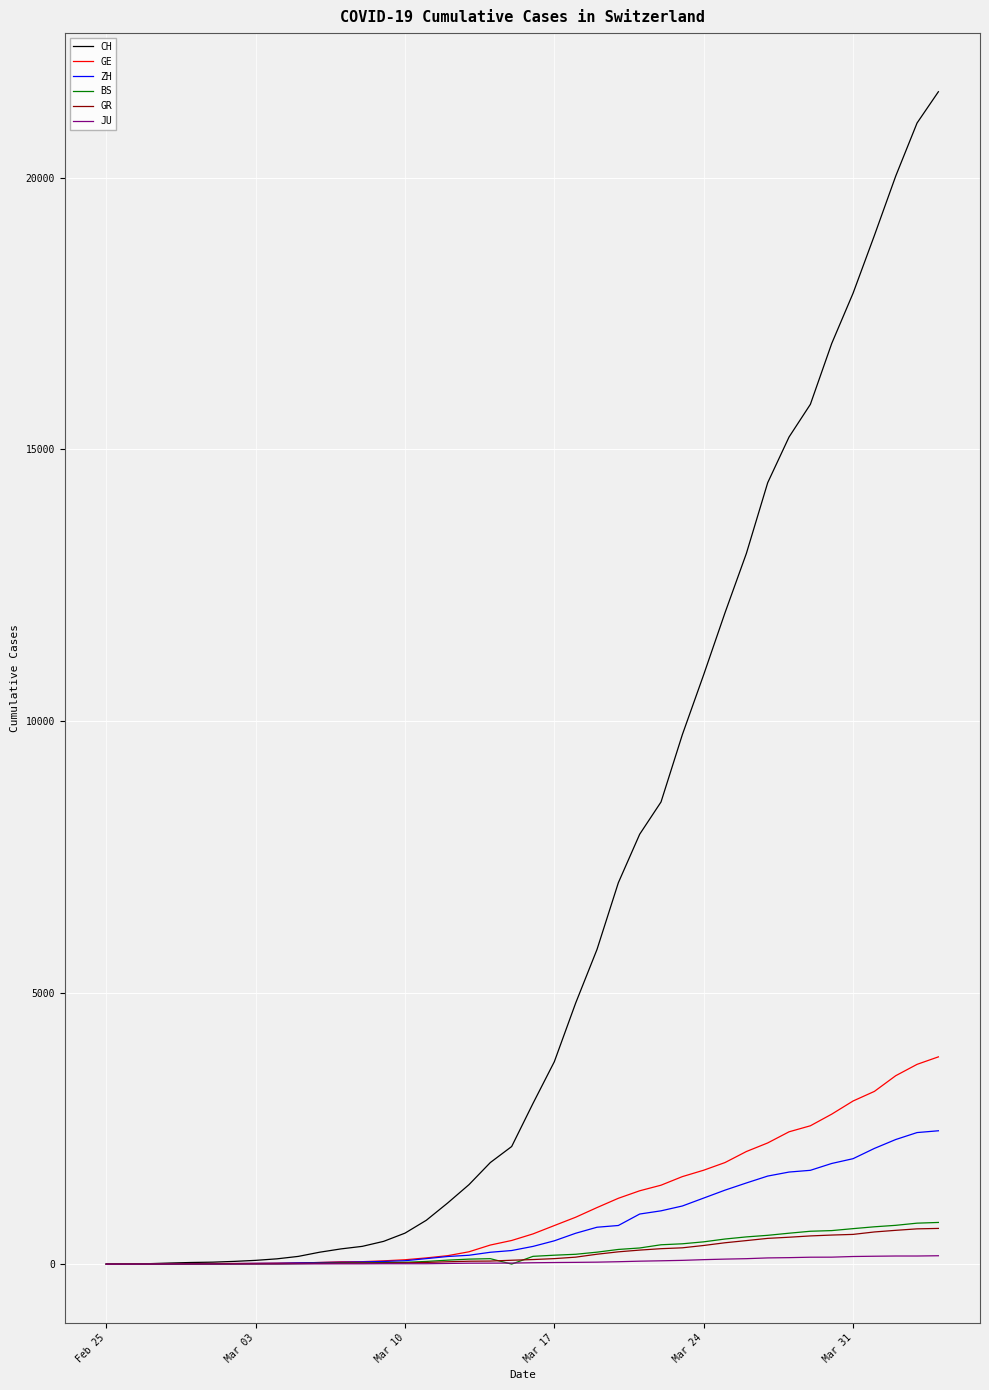

Which series has the largest range (max minus min)?

CH